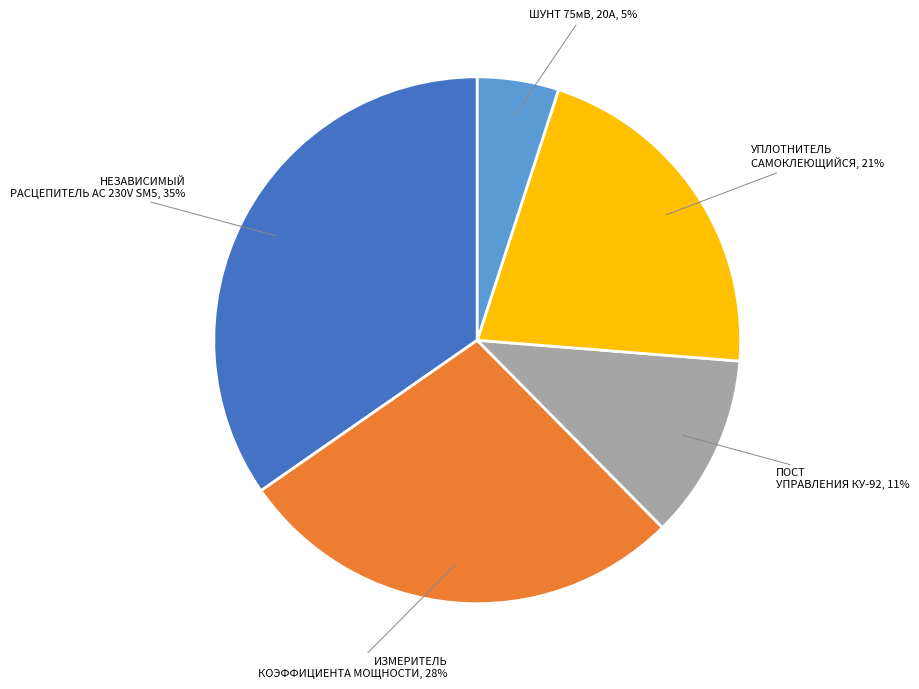

Does any single category account for the majority?

No